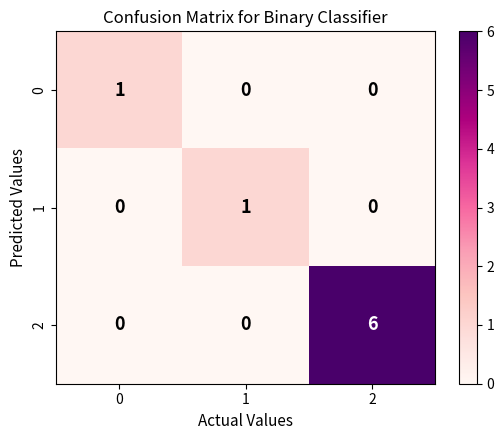

The 2 series shows -2 at 1. True or false?

False